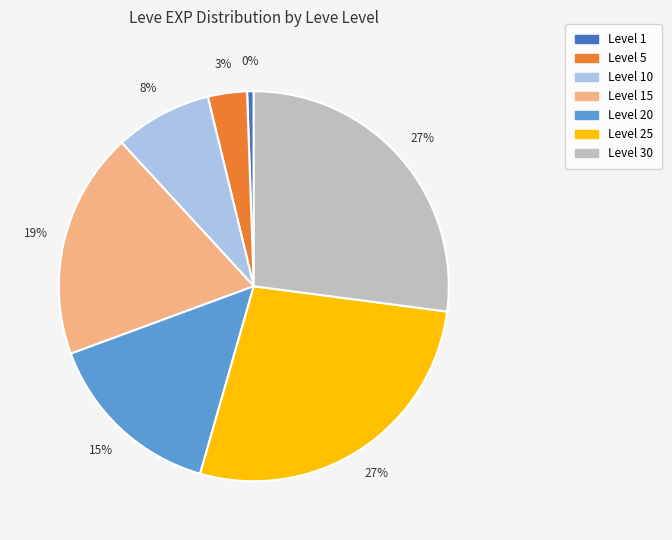

Does 15 account for over 50% of the chart?

No